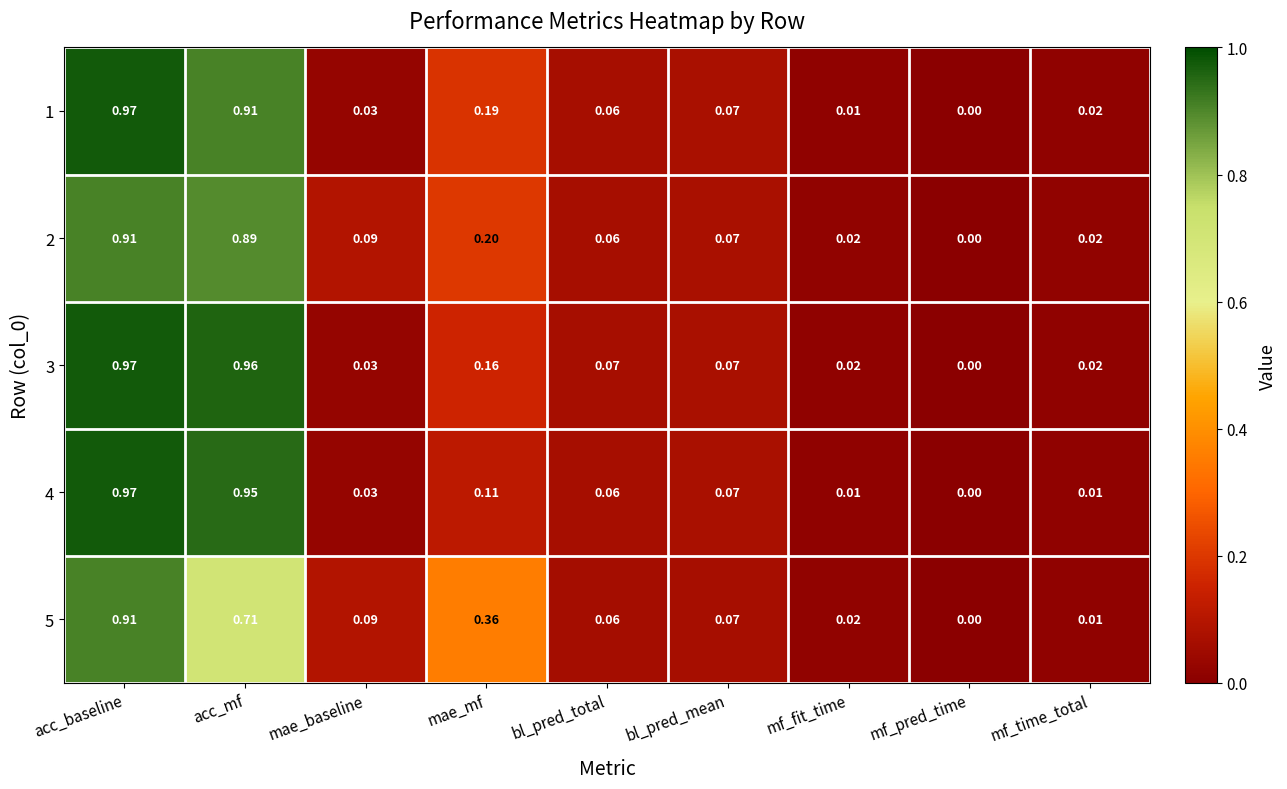

Which series changed the most between mae_mf and mf_pred_time?

5